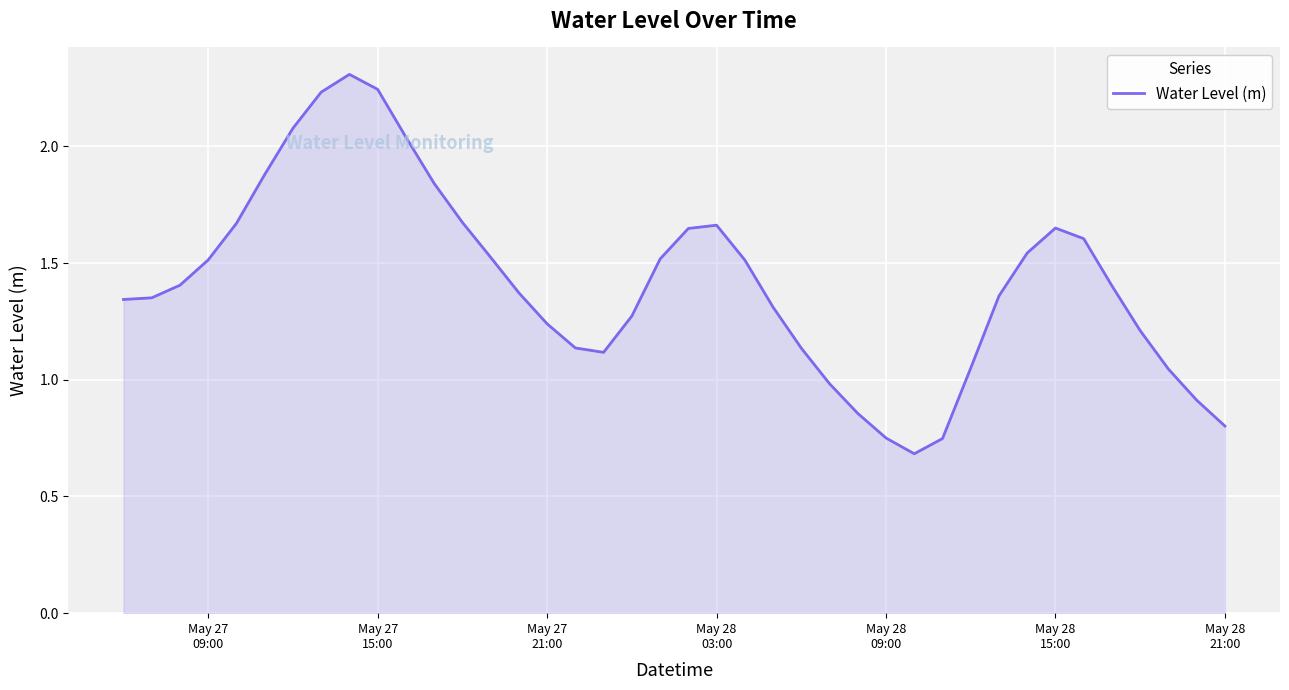

What is the maximum value shown in the chart?

2.3